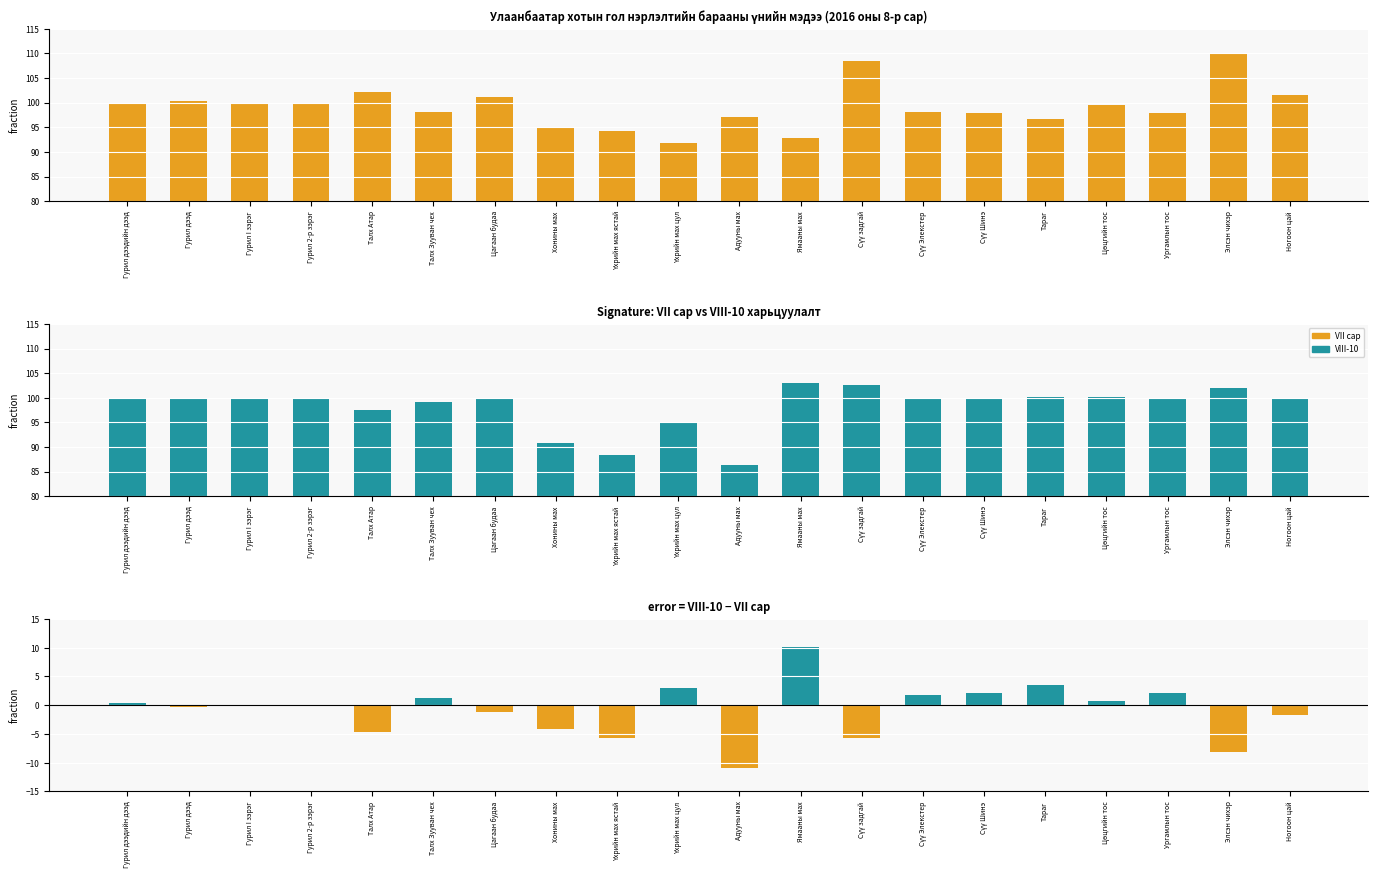

What is the difference between the maximum and minimum values in the VIII-10 (col_7) series?

16.7